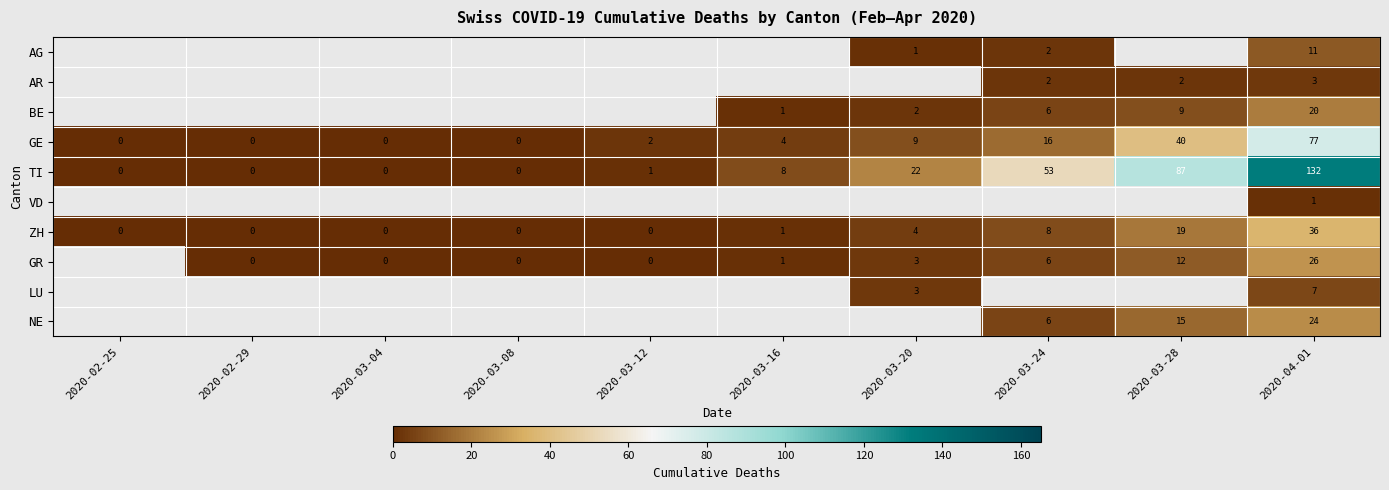

Is the value of GE at 2020-03-24 greater than the value of TI at 2020-02-25?

Yes